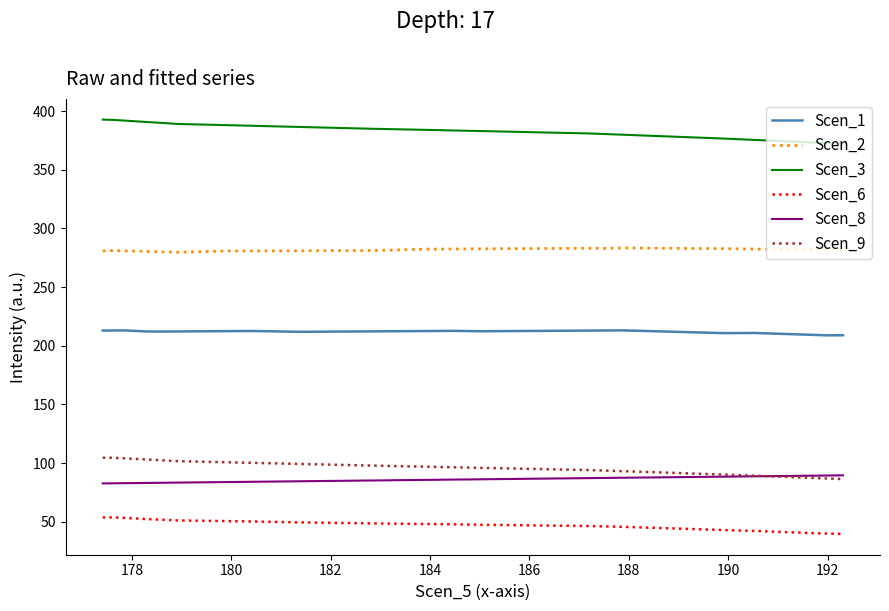

True or false: Scen_8 and Scen_3 cross at least once.

False